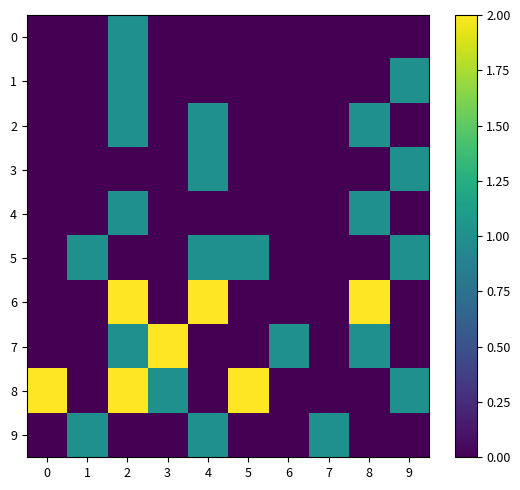

At how many categories does at least one series exceed 0?

10